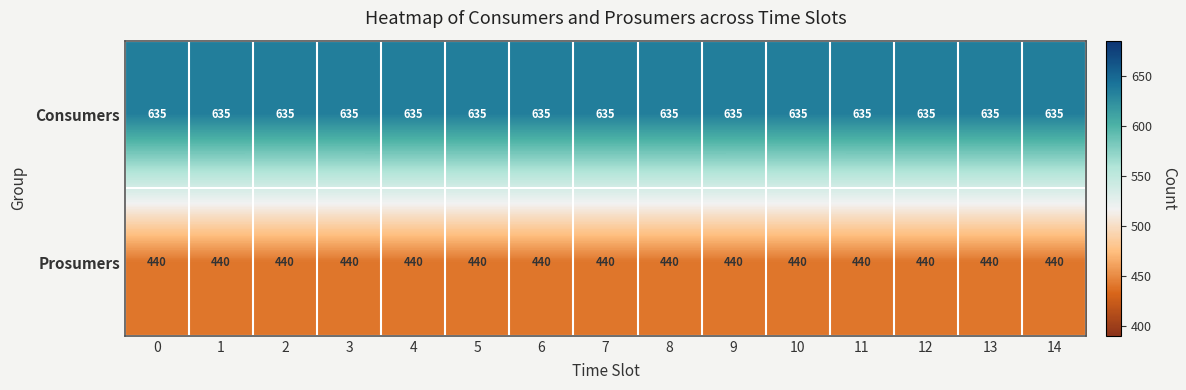

What is the sum of the Consumers values at 2 and 6?

1270